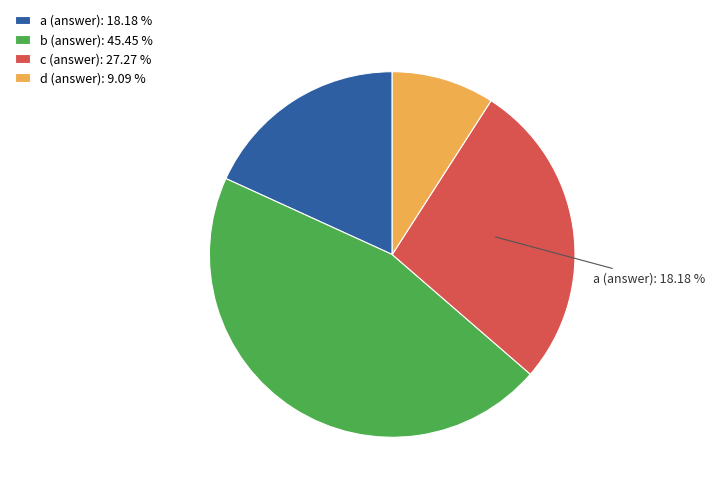

What is the ratio of the value at b (answer) to the value at a (answer)?

2.5